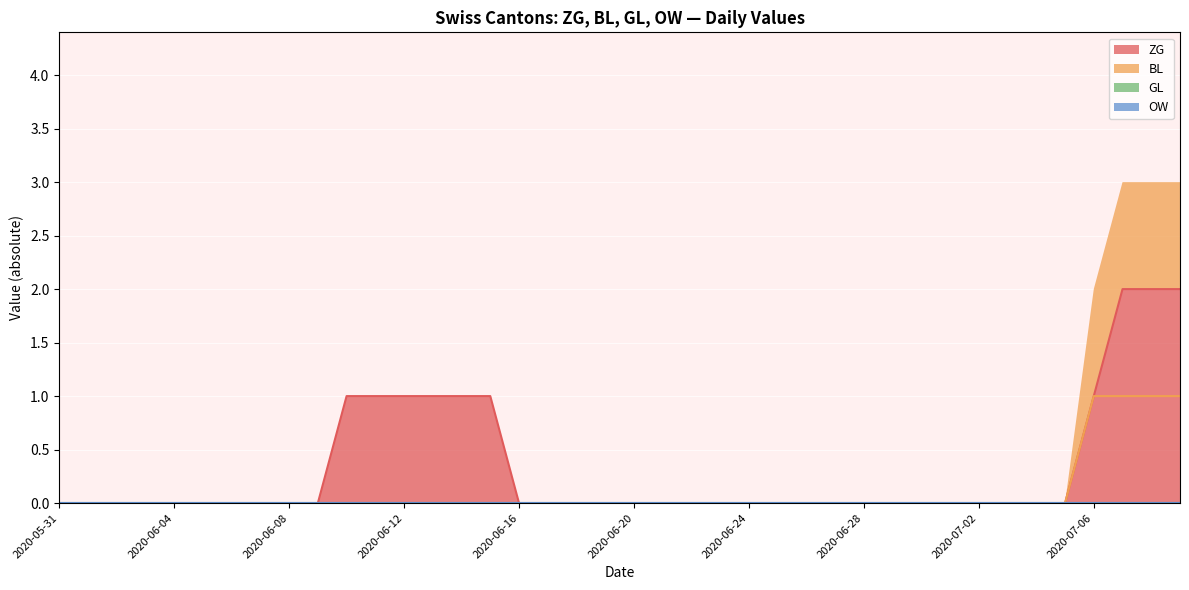

Is the value of BL at 2020-07-03 greater than the value of OW at 2020-06-26?

No